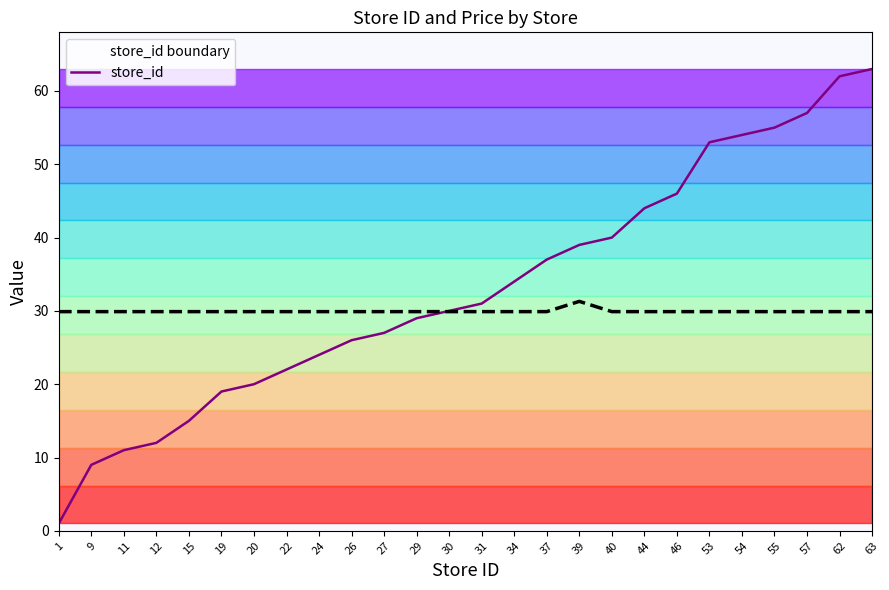

Between 55 and 63, which series saw the biggest shift?

store_id